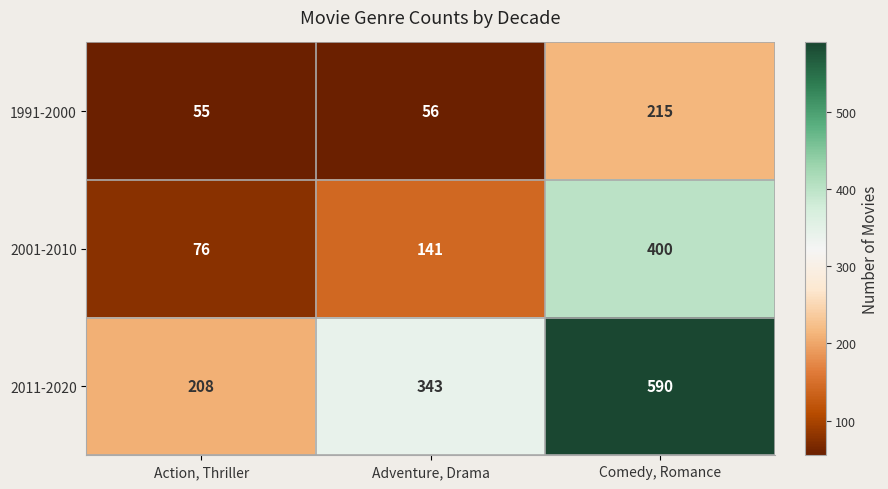

Which series changed the most between Adventure, Drama and Comedy, Romance?

2001-2010